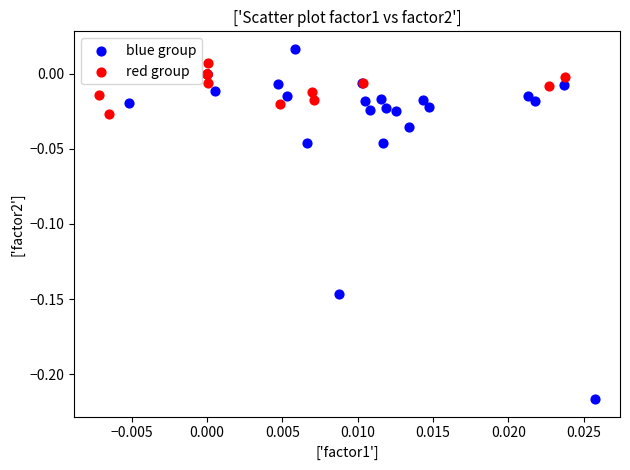

Which series has the widest spread of Y values?

blue group